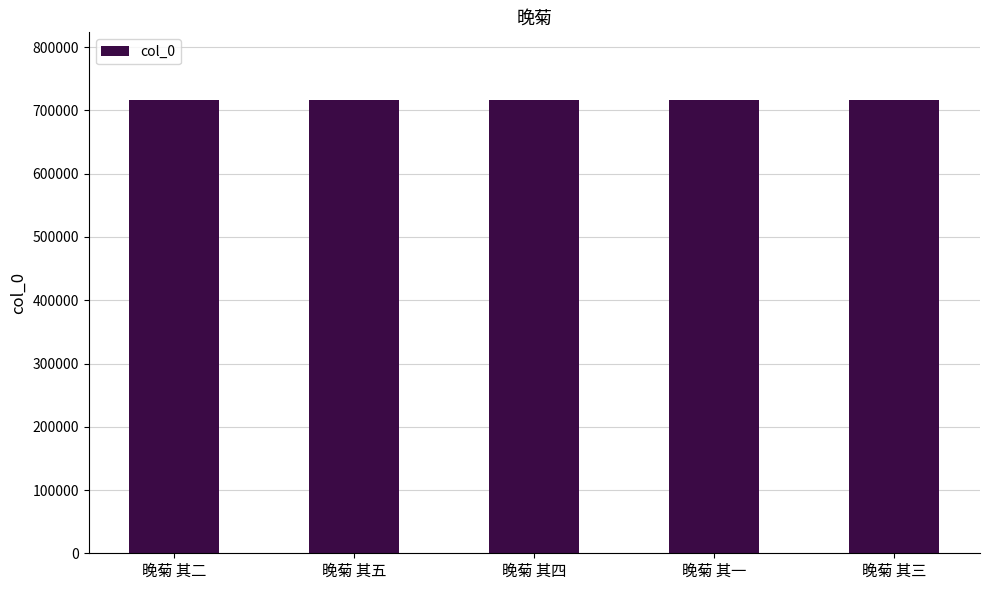

What is the label of the 3rd bar from the left?

晚菊 其四